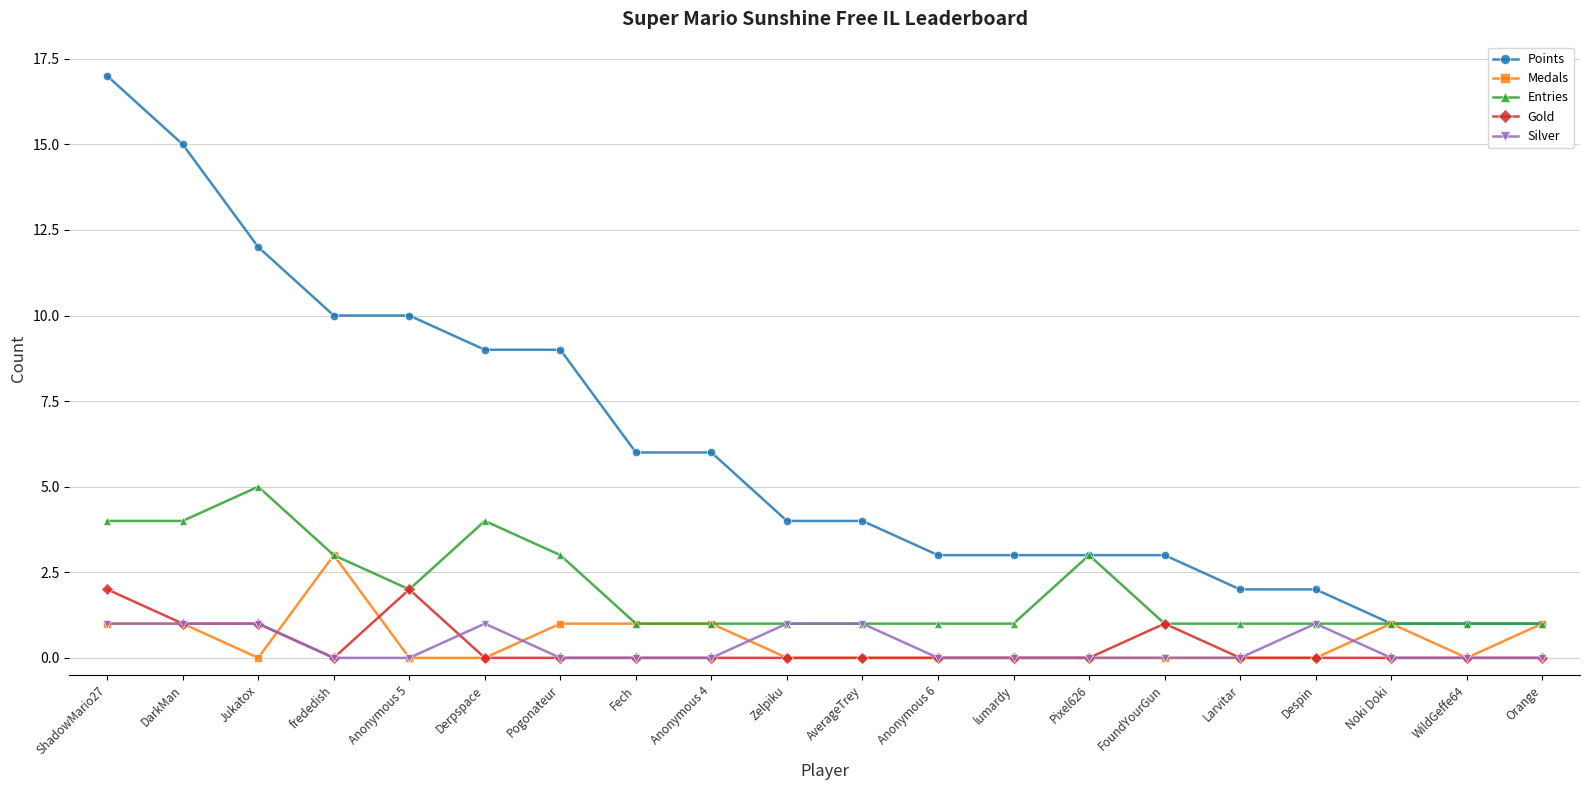

True or false: Gold and Points cross at least once.

False